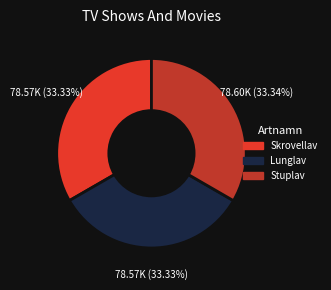

Is there any slice that represents more than half of the pie?

No